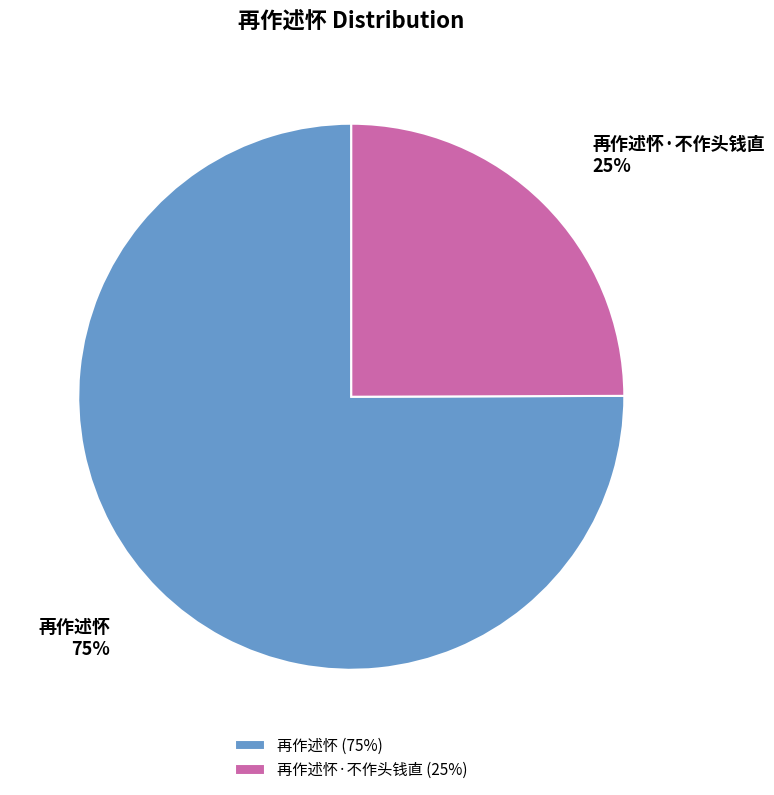

To the nearest percent, what portion does 再作述怀 represent?

75%